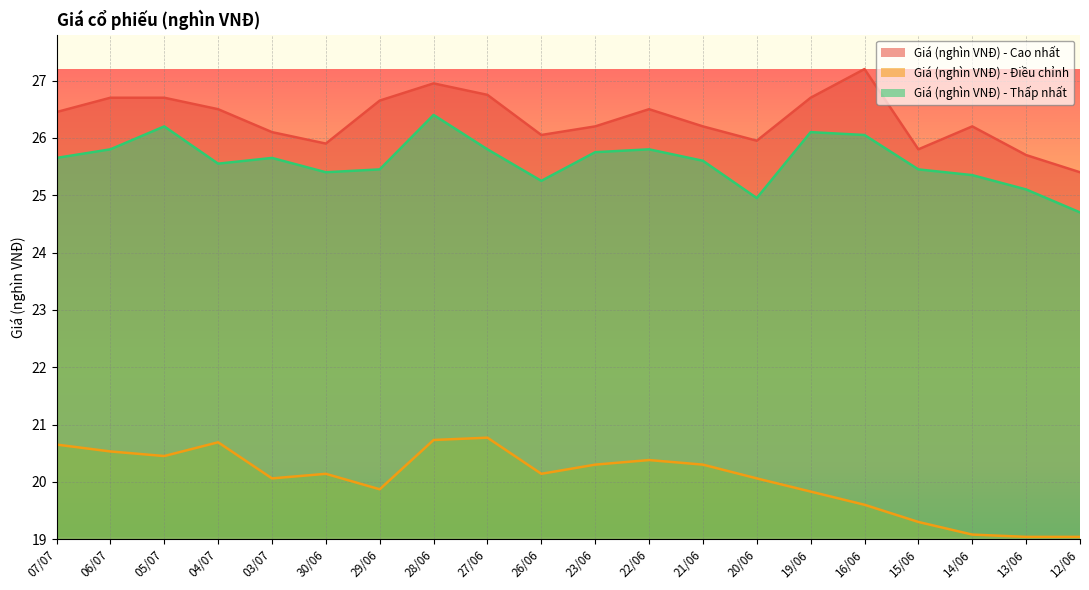

How many values in the Giá (nghìn VNĐ) - Cao nhất series exceed 26?

15